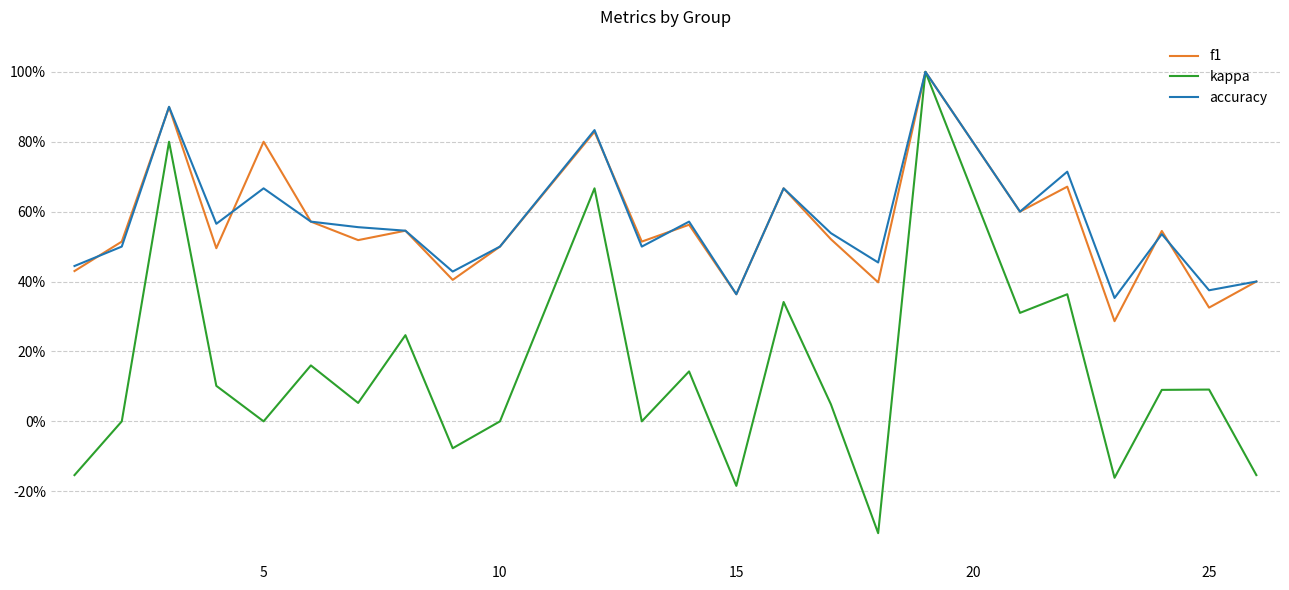

True or false: kappa and accuracy cross at least once.

False